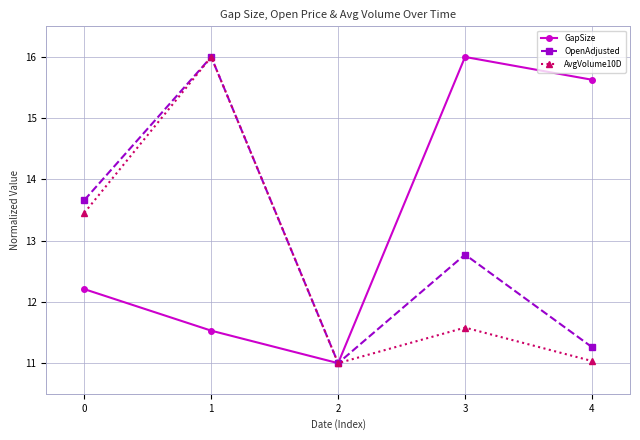

What is the maximum value for GapSize?

16.0